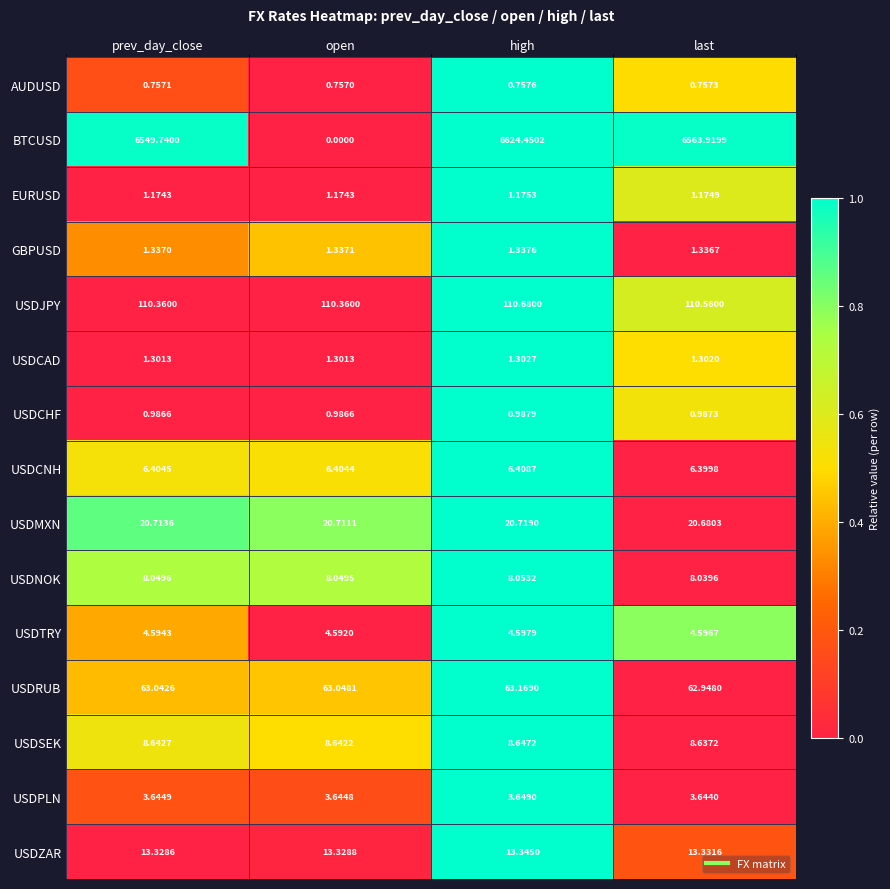

At how many categories does at least one series exceed 0?

4